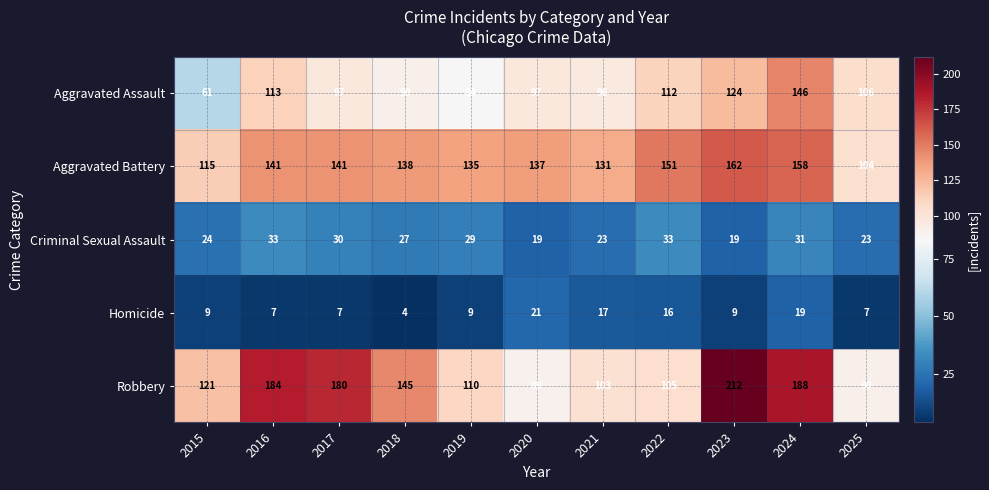

What is the approximate value of Aggravated Assault at 2020, to the nearest 5?

95